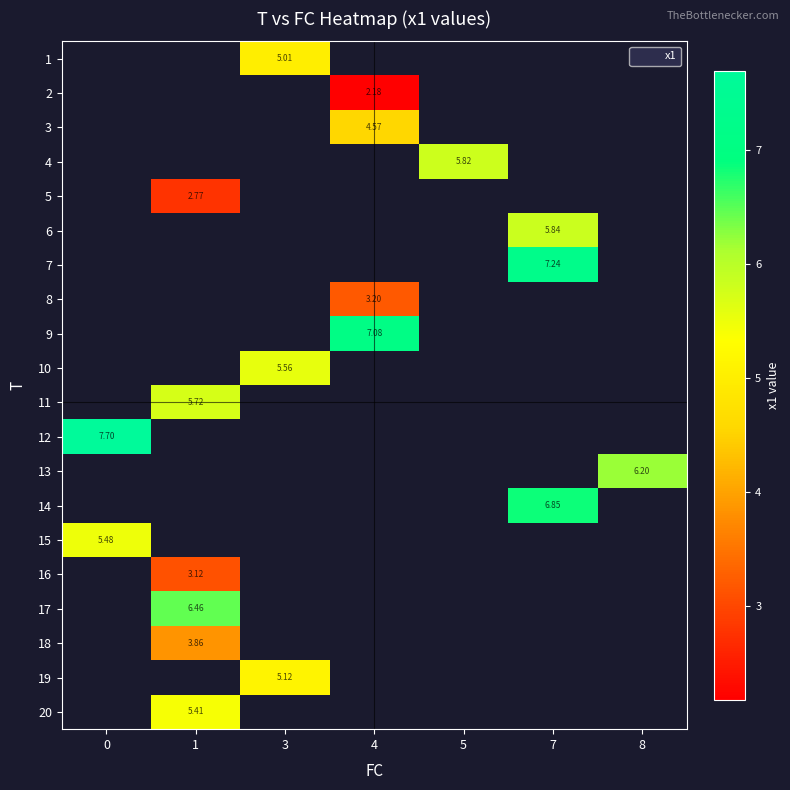

Is the value of 18 at 0 greater than the value of 2 at 7?

No